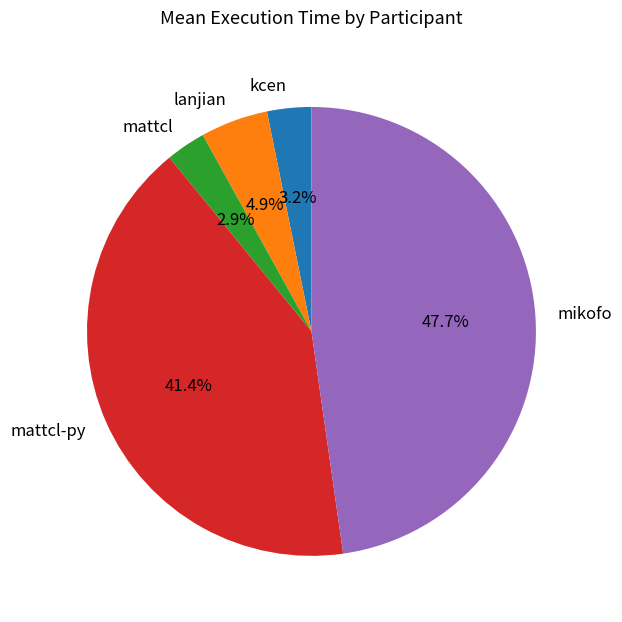

To the nearest percent, what portion does mikofo represent?

48%